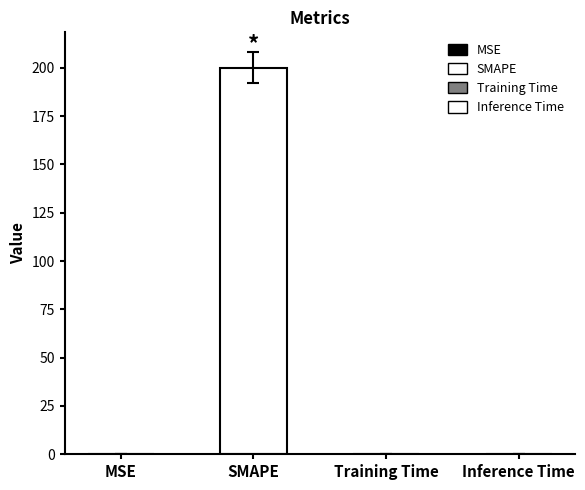

Which has a higher value, SMAPE or MSE?

SMAPE